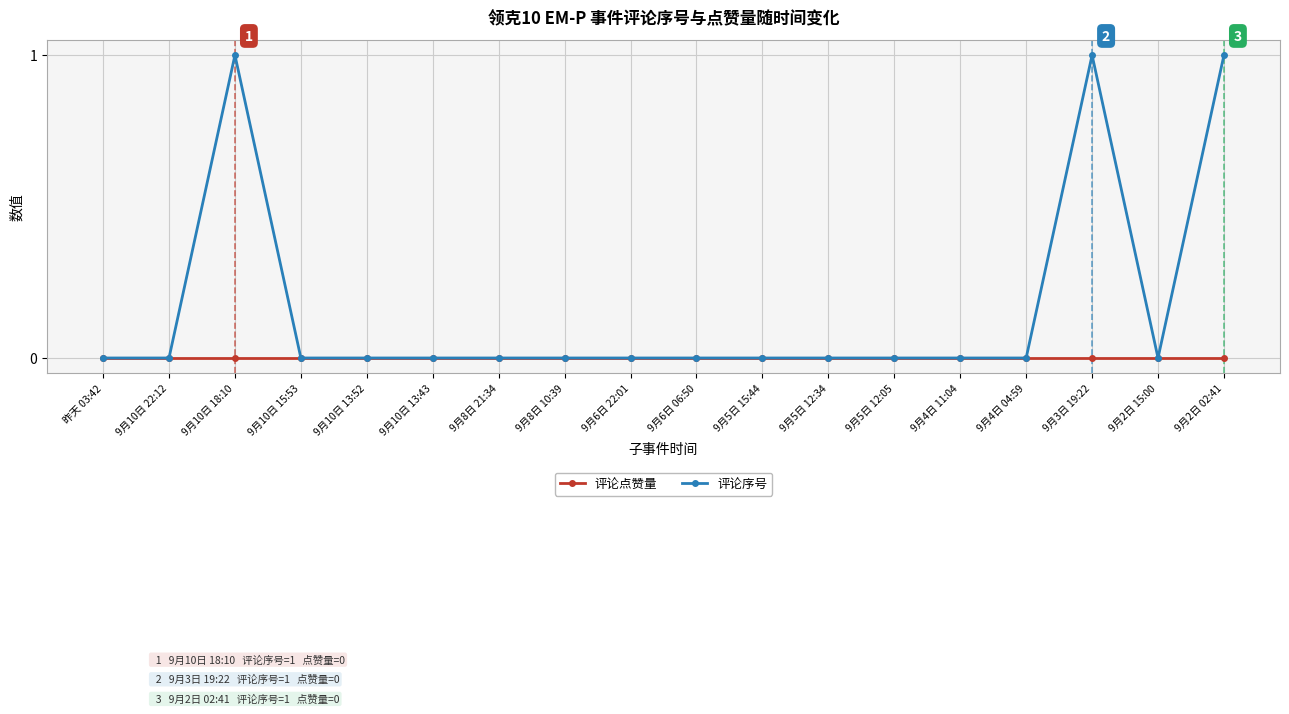

Which series has the largest total across all categories?

评论序号